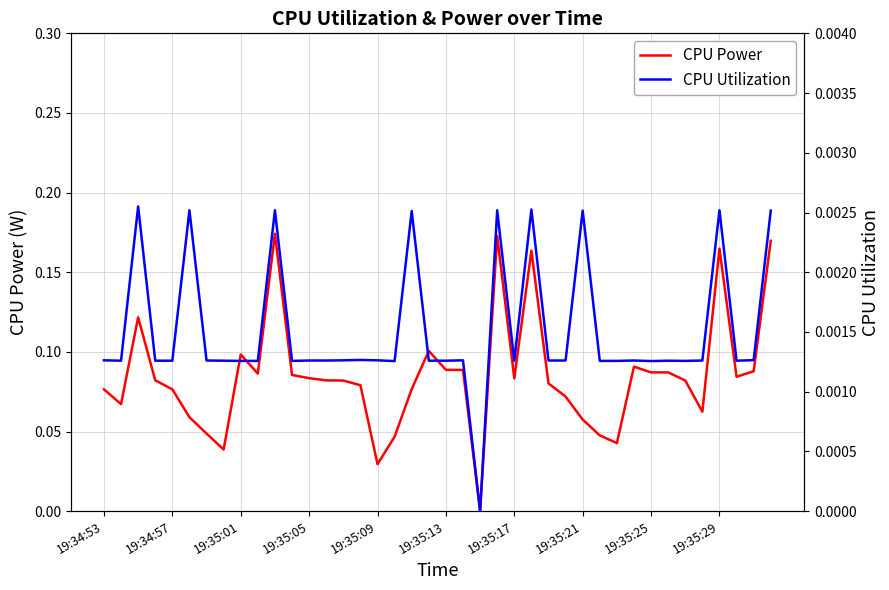

At which label does CPU Power reach its peak?

10